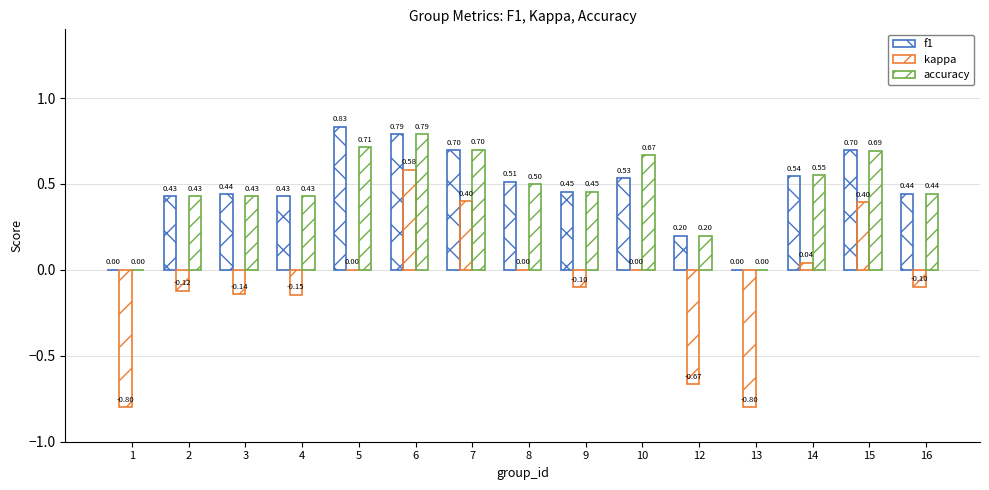

Are the bars horizontal?

No